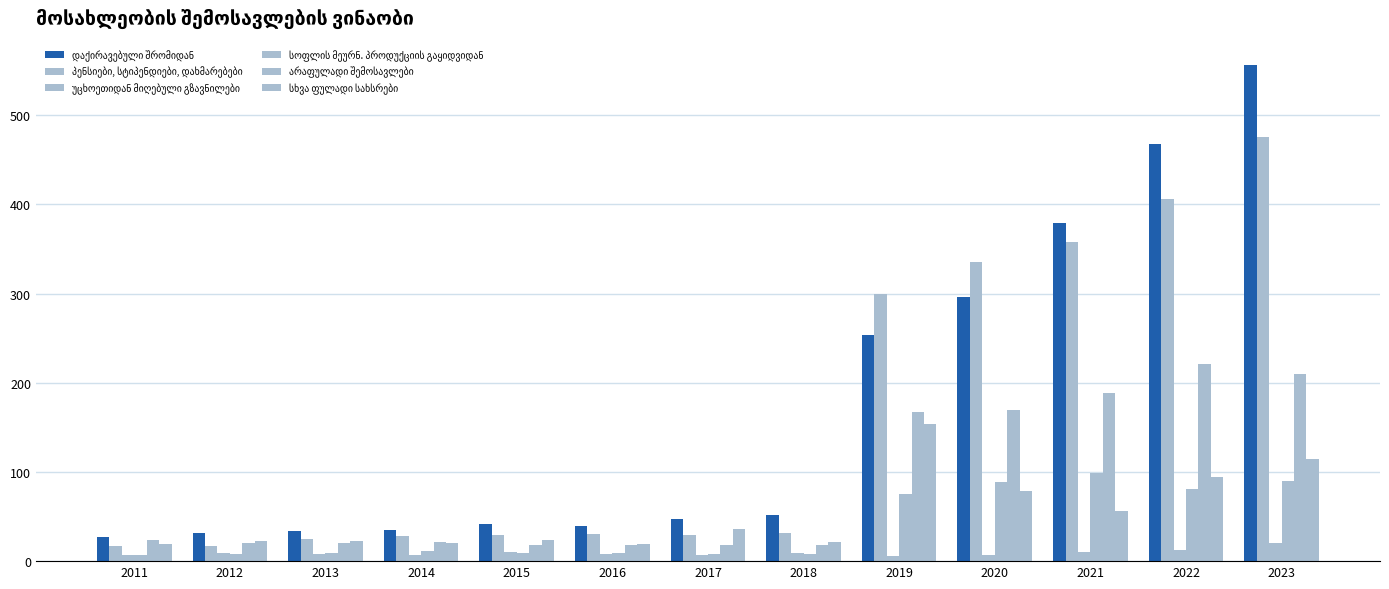

What is the total value across all series at 2021?

1090.8